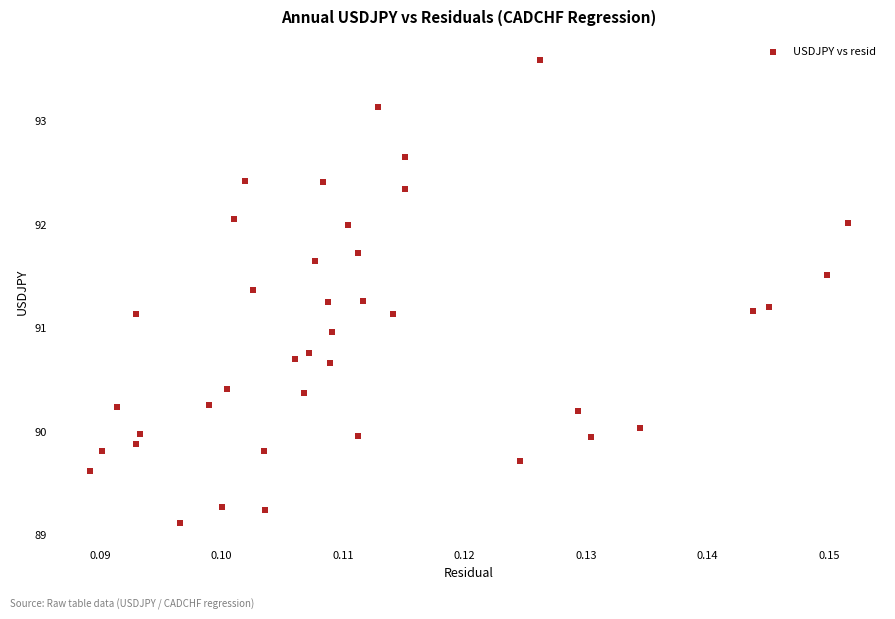

What is the range of Y values (max minus min)?

4.5